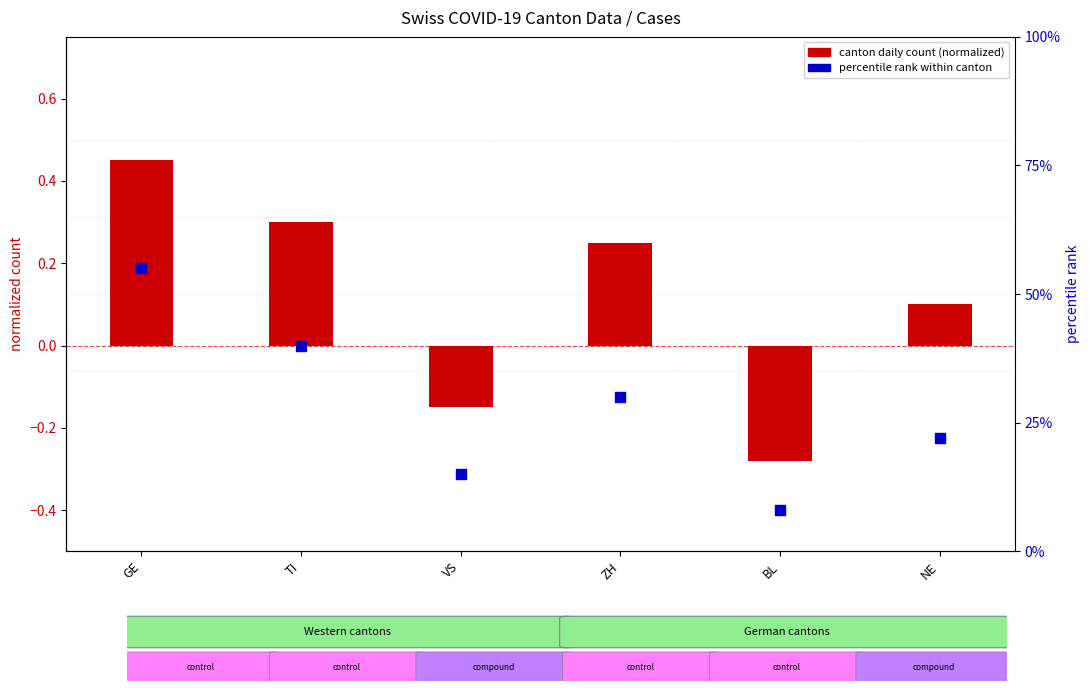

At which category is the sum across all series the highest?

GE